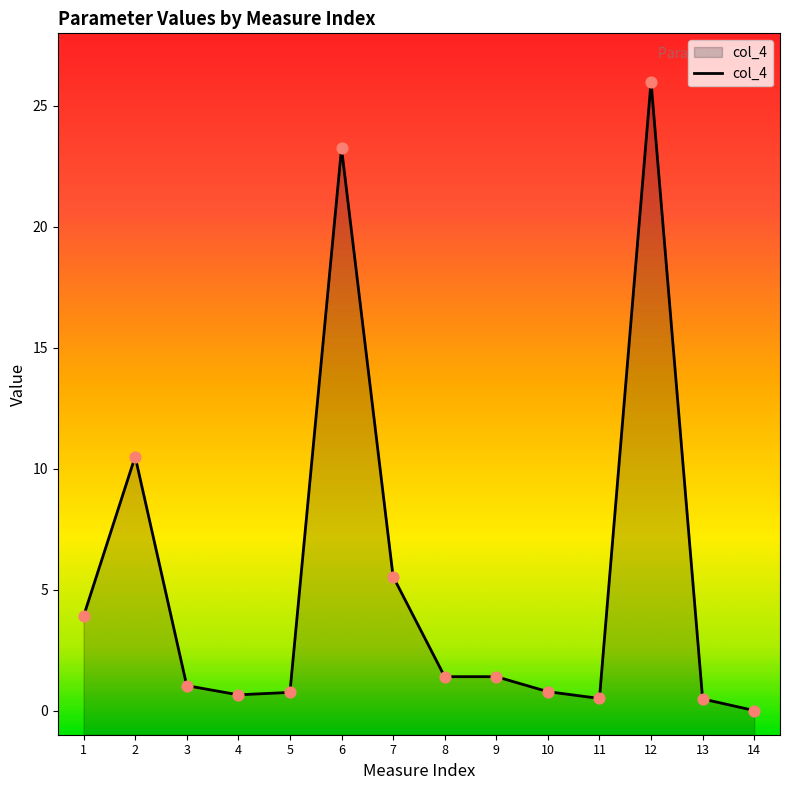

What is the change in value from 2 to 7?

-5.0